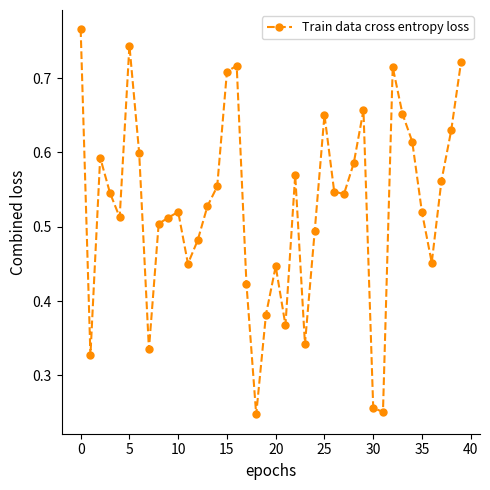

What is the sum of all values?

21.0